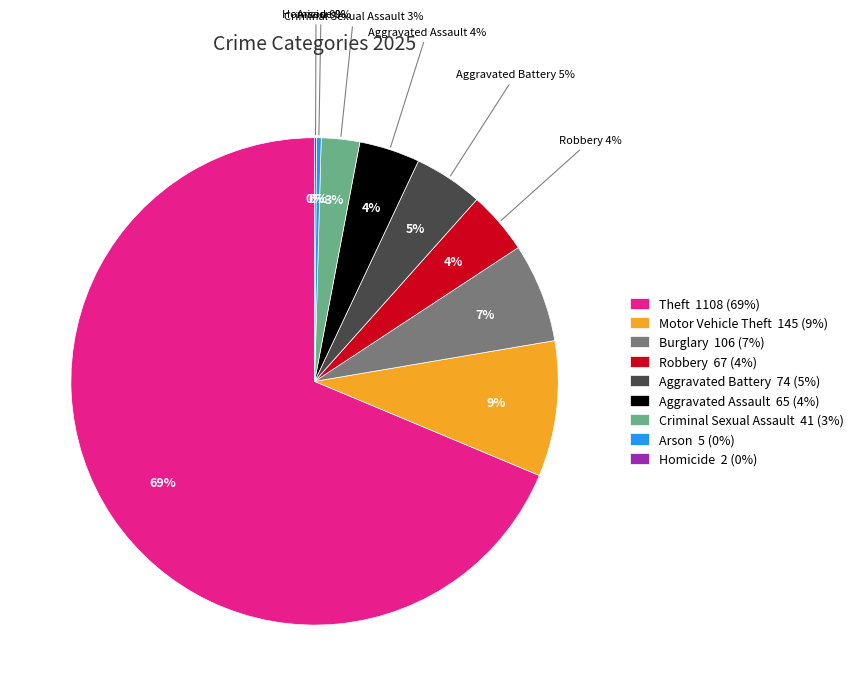

The Arson slice represents 0% of the pie. True or false?

True